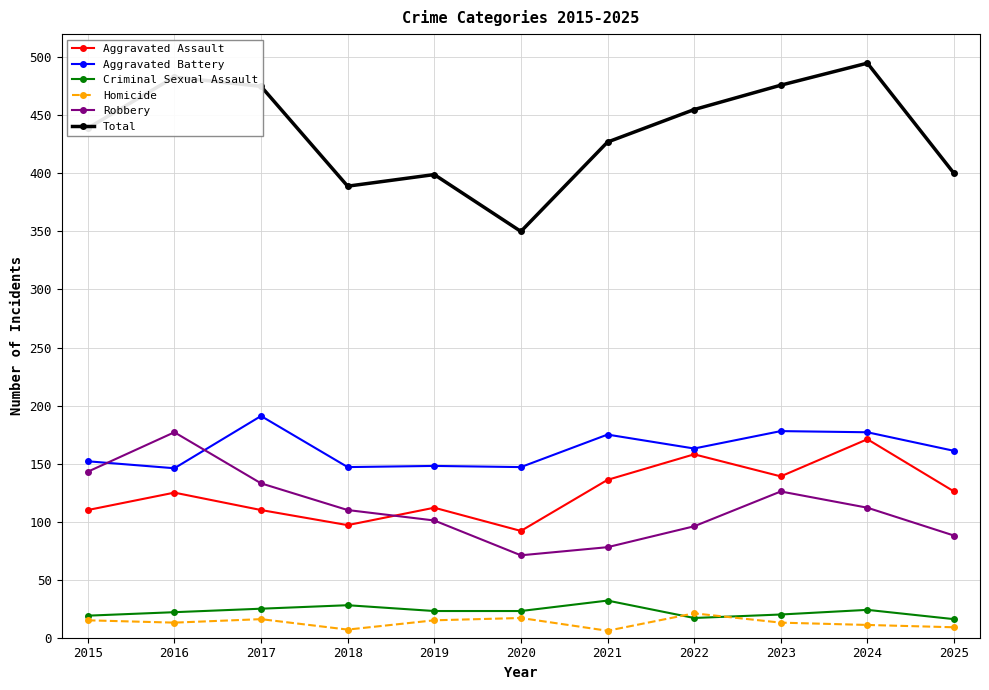

Between 2019 and 2023, which series saw the biggest shift?

Total